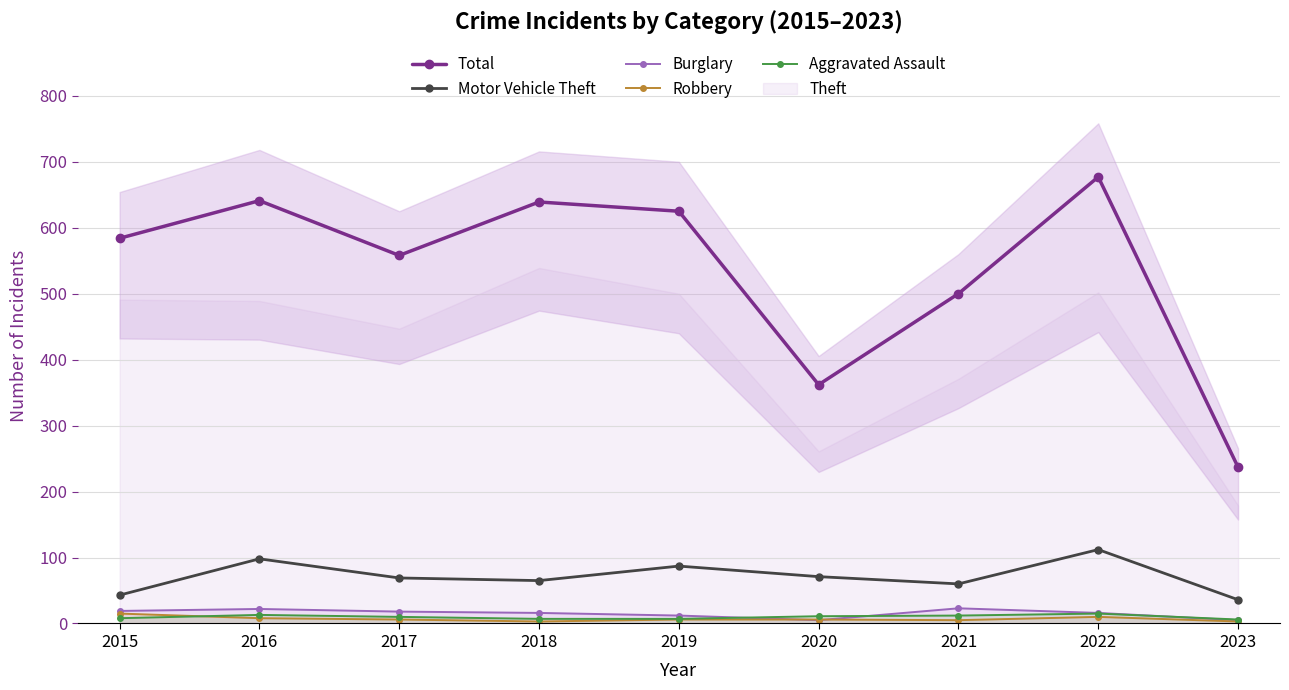

In Burglary, how many points are higher than both neighbors (excluding endpoints)?

2